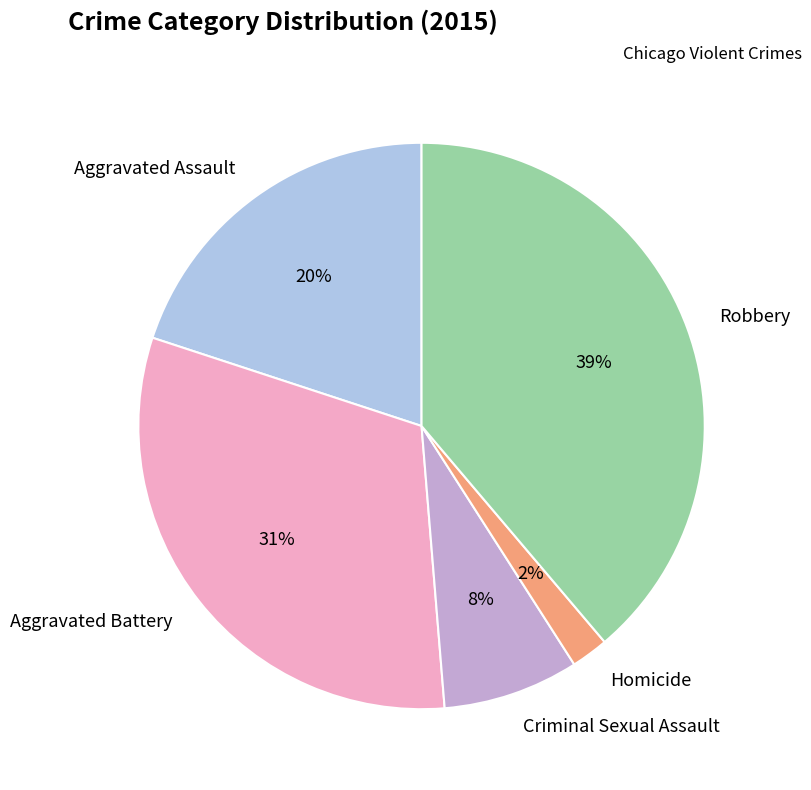

How many slices are in this pie chart?

5